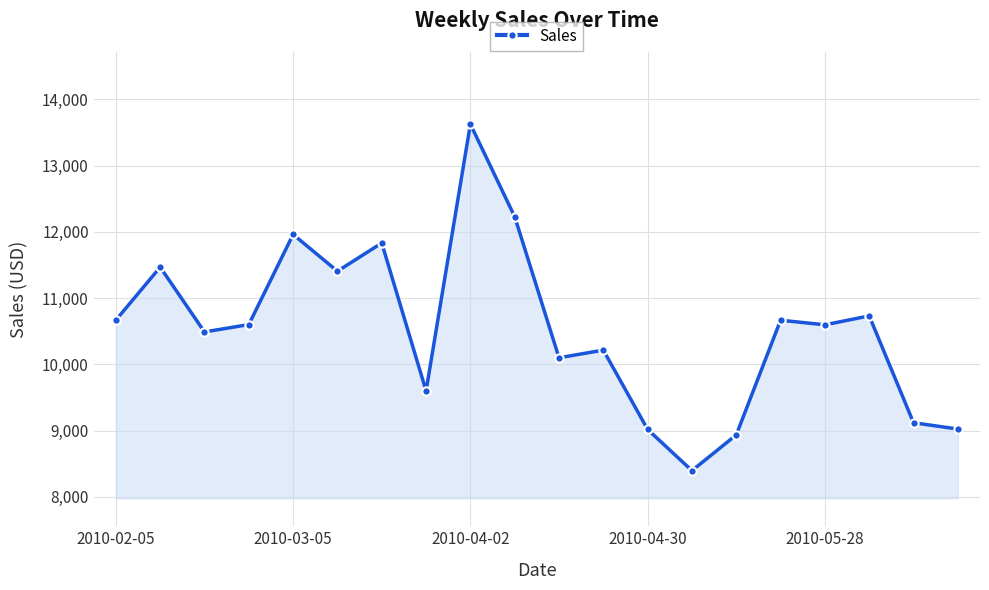

What is the smallest value displayed?

8396.4